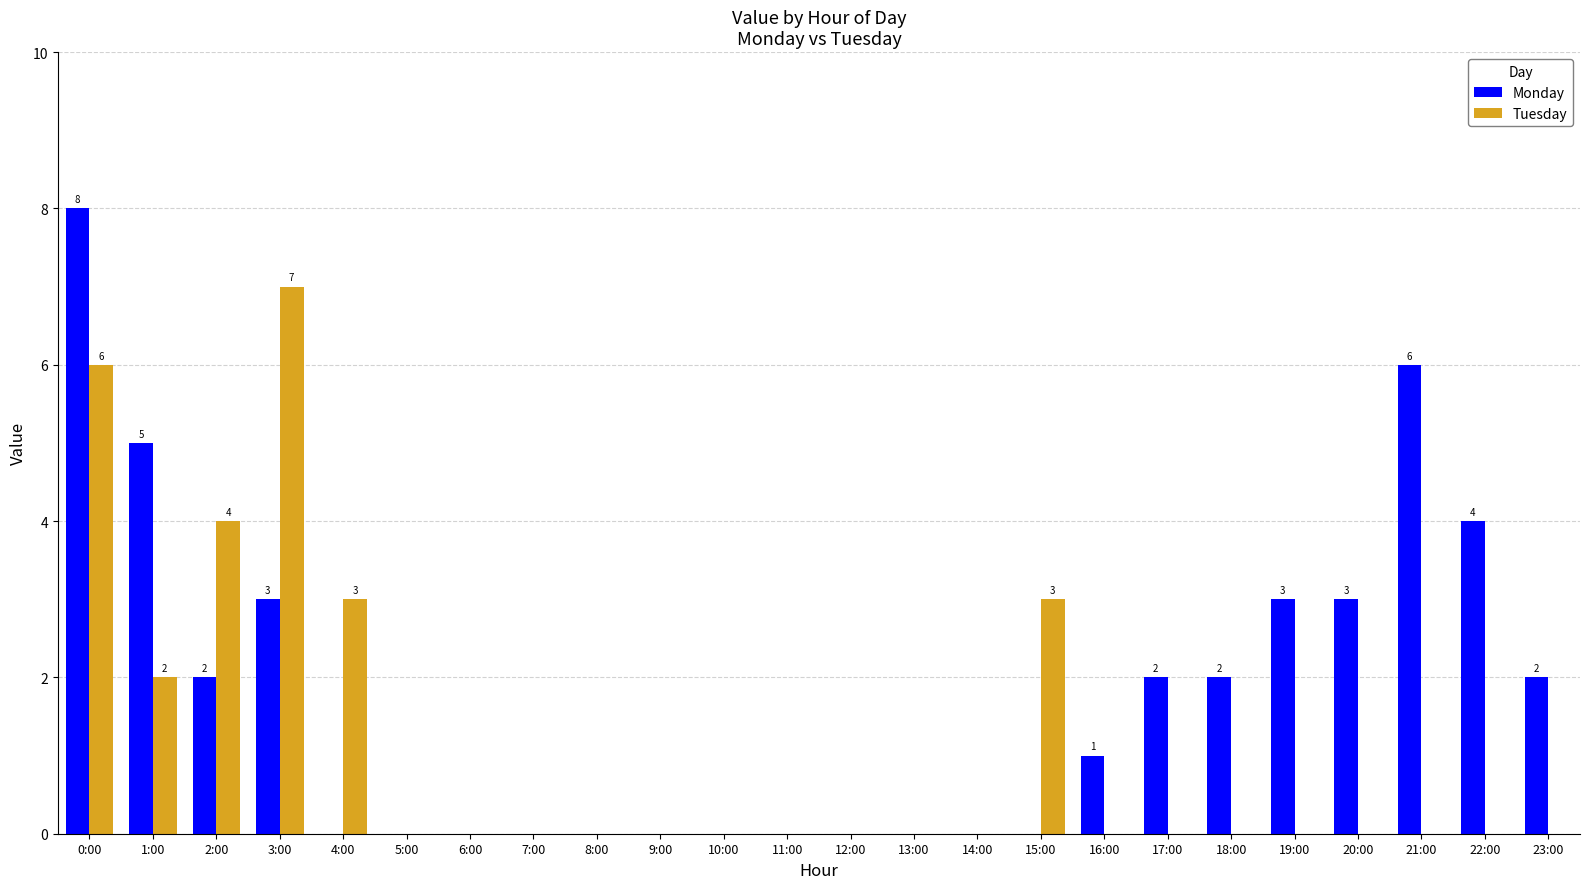

How many data points does each series have?

24